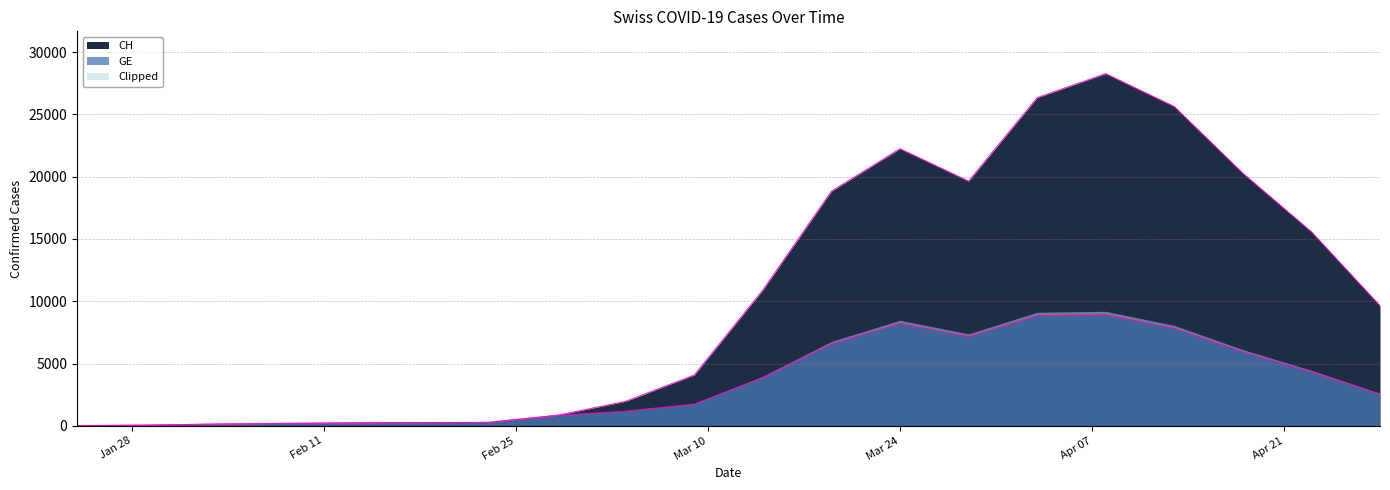

What is the sum of all GE values?

69097